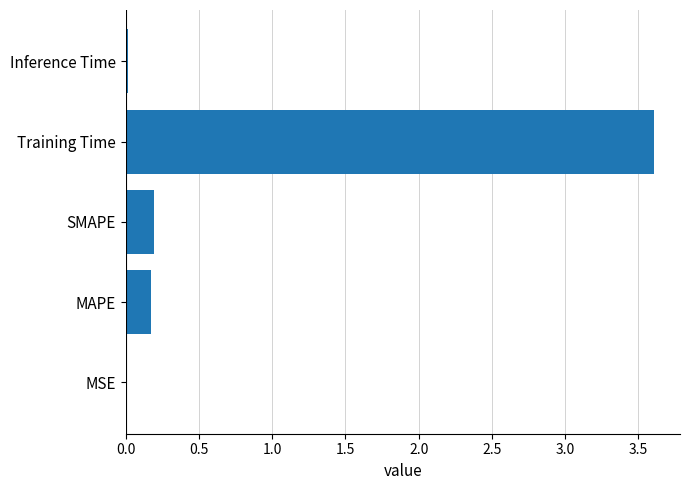

What is the average value?

0.8